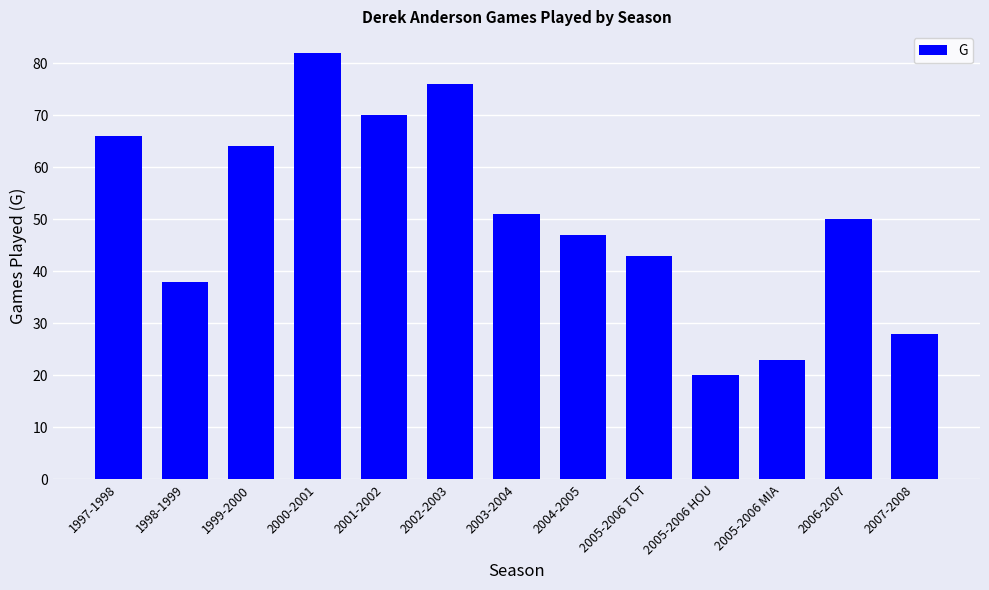

What is the minimum value shown in the chart?

20